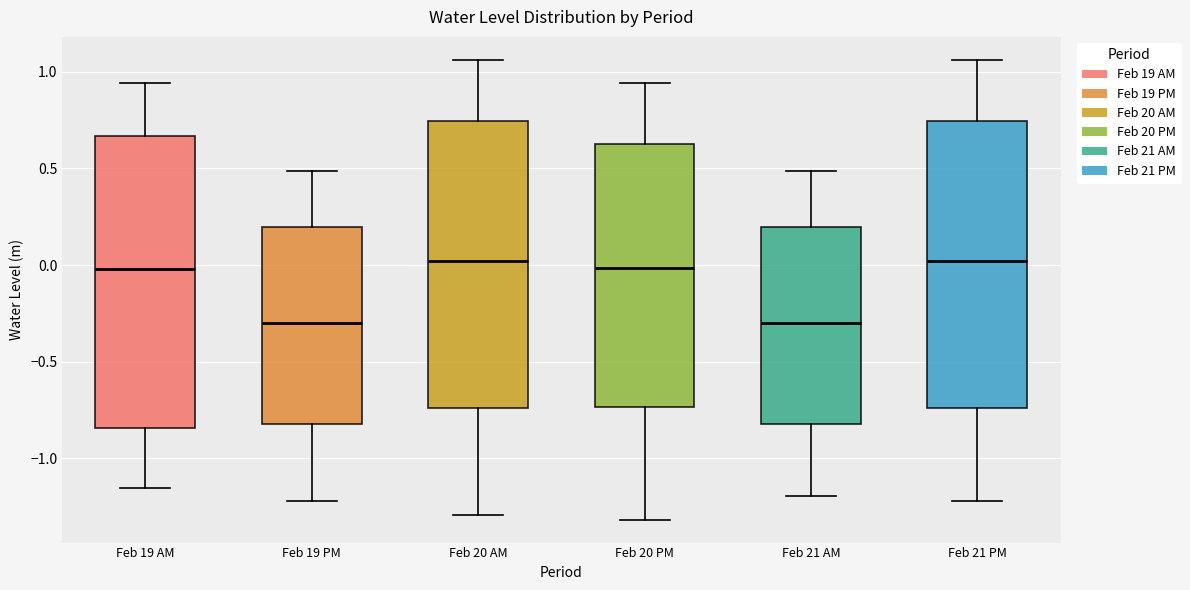

Reading left to right, transcribe this box plot: for each box, give where its median line is, the range the box spans, and where its two whiskers end, as read against the y-axis. The values are not printed on the chart, so give them approximately, as read against the axis.

Feb 19 AM: median 0.00, box -0.85 to 0.65, whiskers -1.15 to 0.95
Feb 19 PM: median -0.30, box -0.80 to 0.20, whiskers -1.20 to 0.50
Feb 20 AM: median 0.00, box -0.75 to 0.75, whiskers -1.30 to 1.05
Feb 20 PM: median 0.00, box -0.75 to 0.60, whiskers -1.30 to 0.95
Feb 21 AM: median -0.30, box -0.80 to 0.20, whiskers -1.20 to 0.50
Feb 21 PM: median 0.00, box -0.75 to 0.75, whiskers -1.20 to 1.05